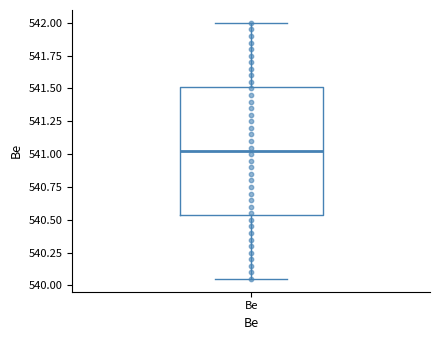

Read this box plot against the y-axis: the position of the median line, the range covered by the box, and the ends of both whiskers. The values are not printed on the chart, so give them approximately, as read against the axis.

median 541.05, box 540.55 to 541.50, whiskers 540.05 to 542.00